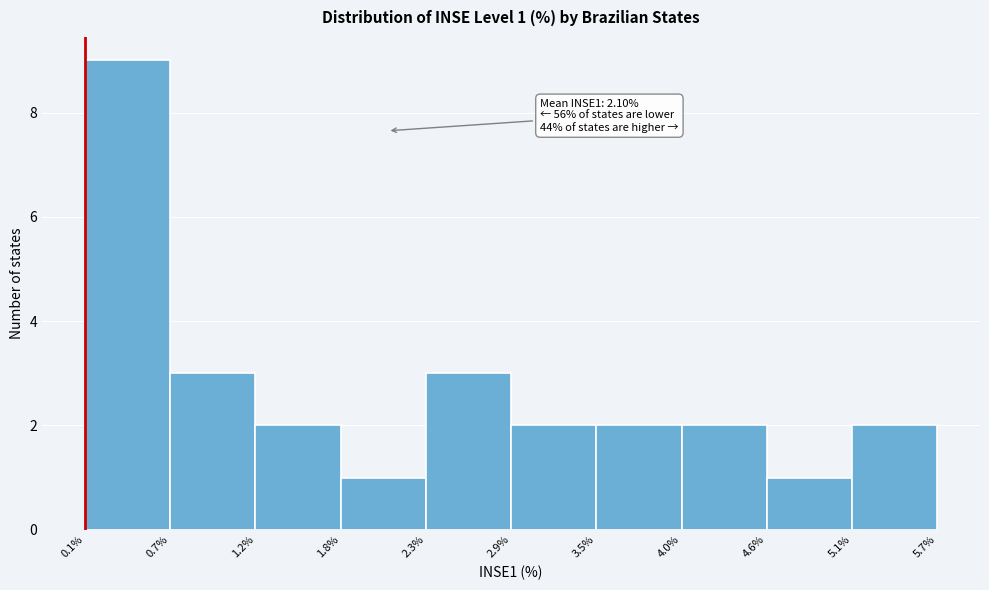

Which range on the x-axis has the tallest bar?

0.1% to 0.7%